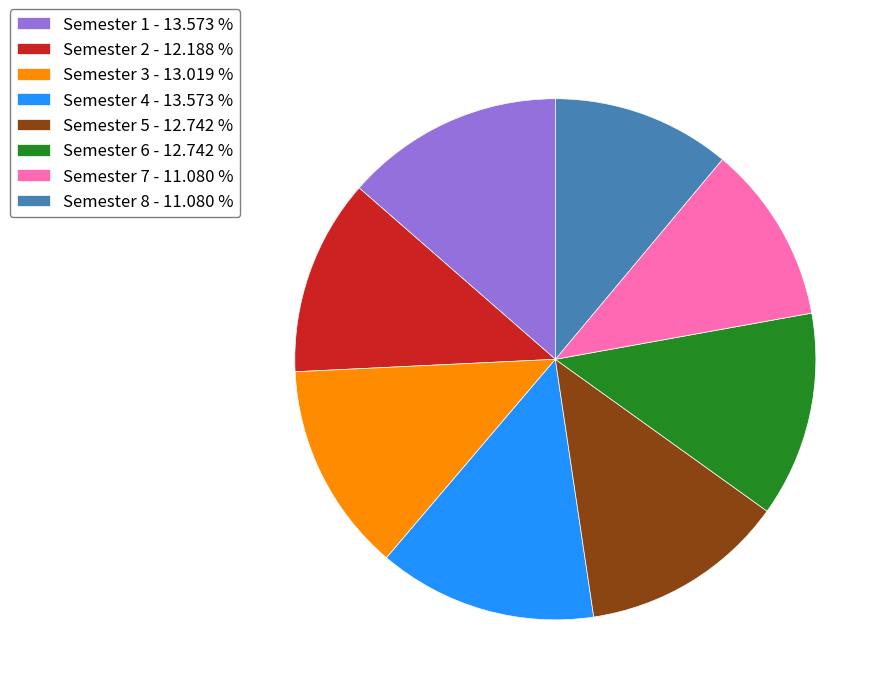

Do Semester 7 - 11.080 % and Semester 3 - 13.019 % together represent more than half of the pie?

No